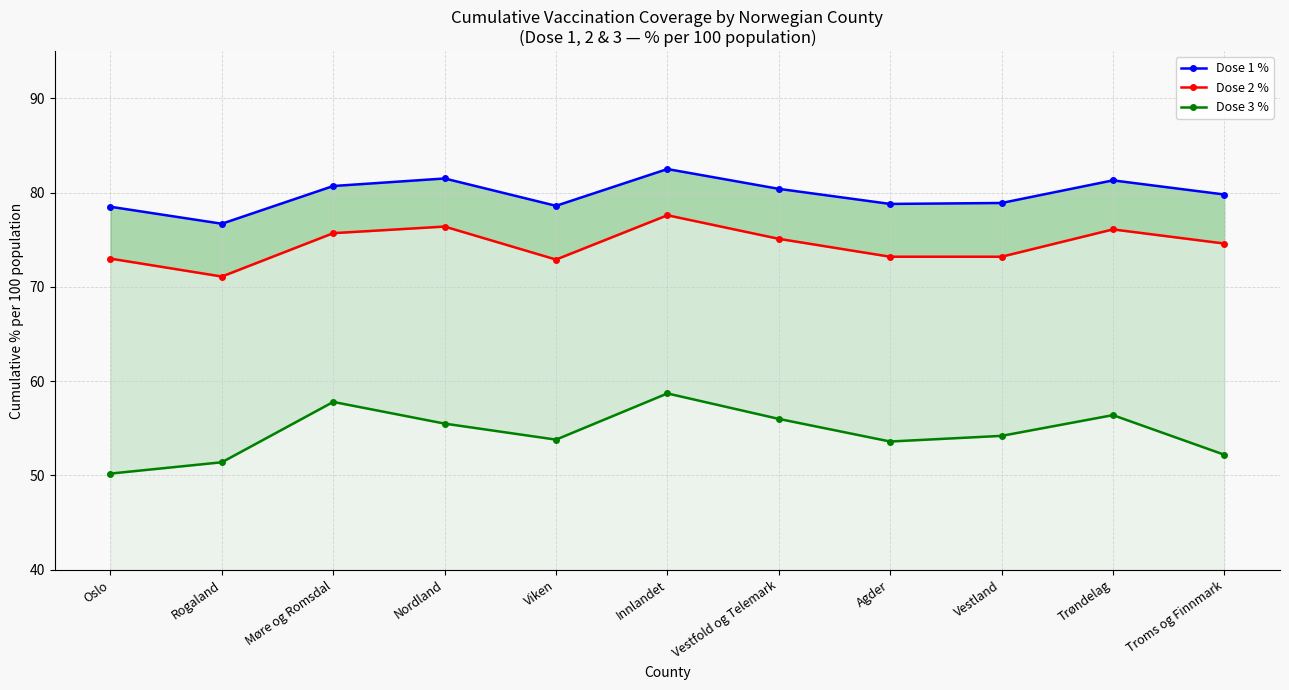

At which category is the sum across all series the highest?

Innlandet